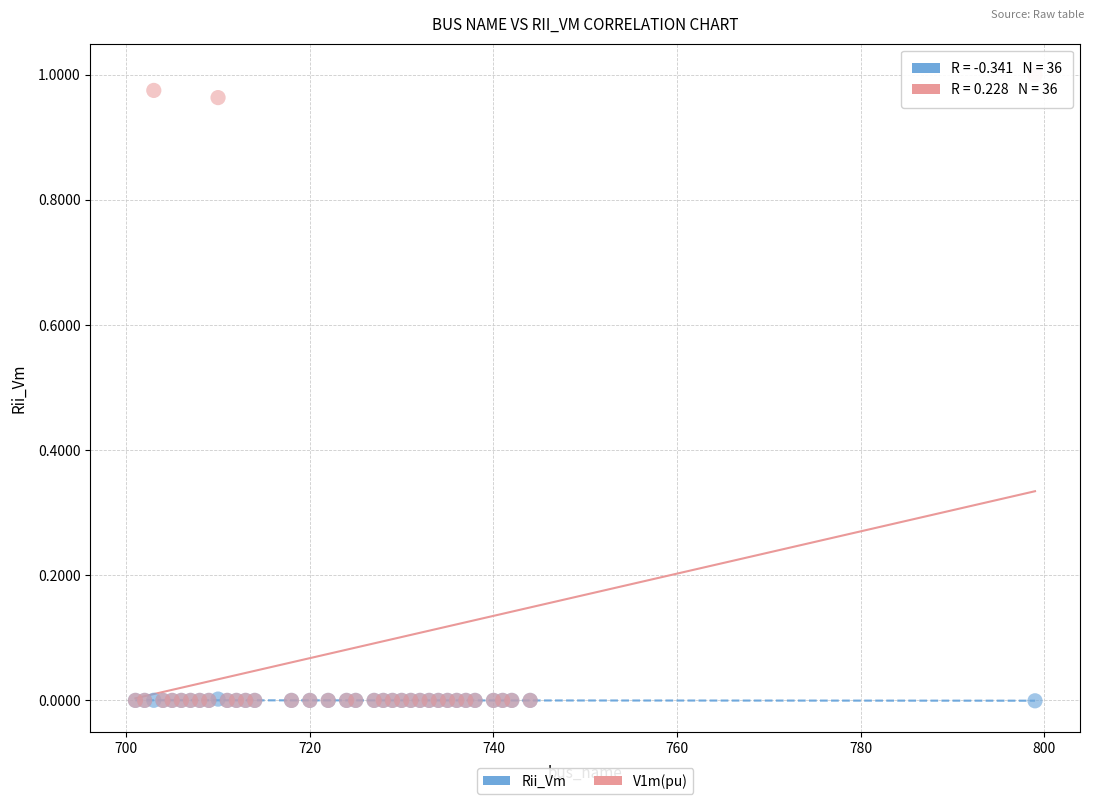

What are all the series names shown in the legend?

Rii_Vm, V1m(pu)